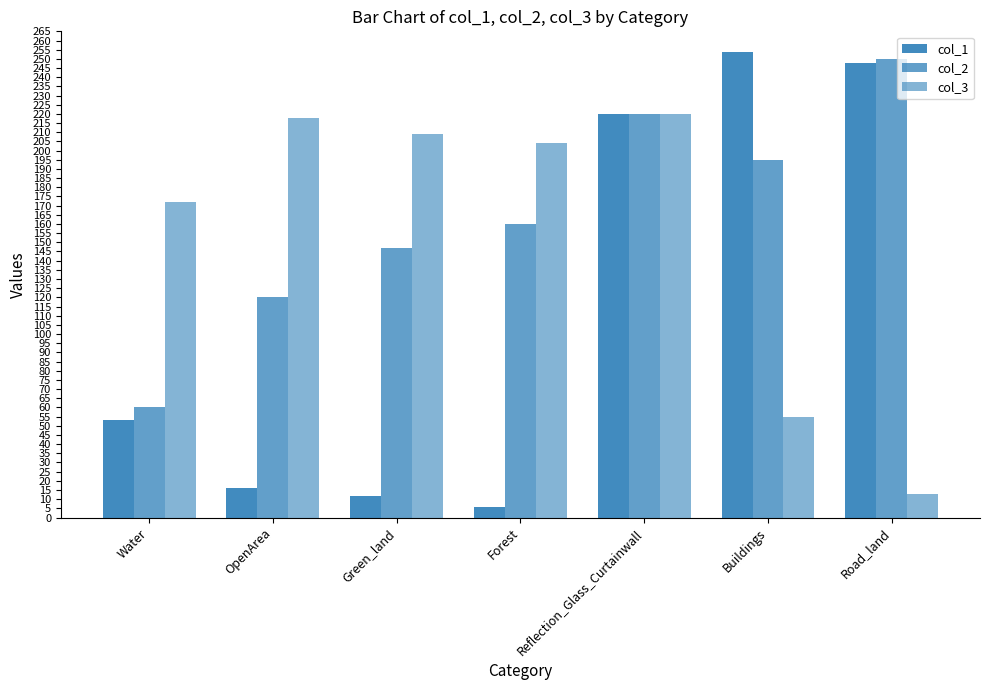

At how many categories does at least one series exceed 245?

2